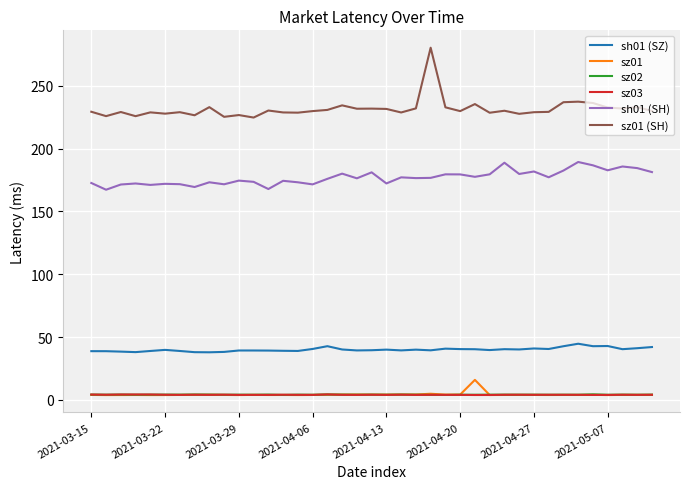

Which series has the largest total across all categories?

sz01 (SH)